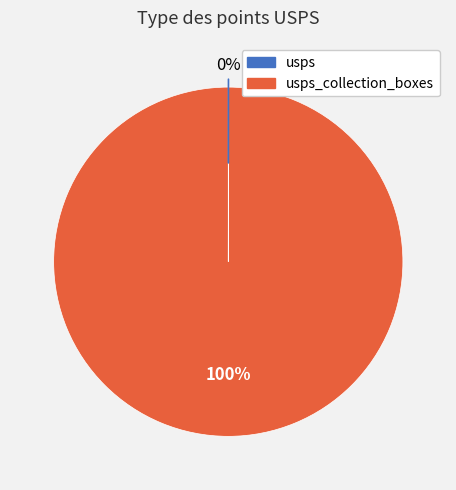

To the nearest percent, what is the difference between the largest and smallest slice percentages?

100%